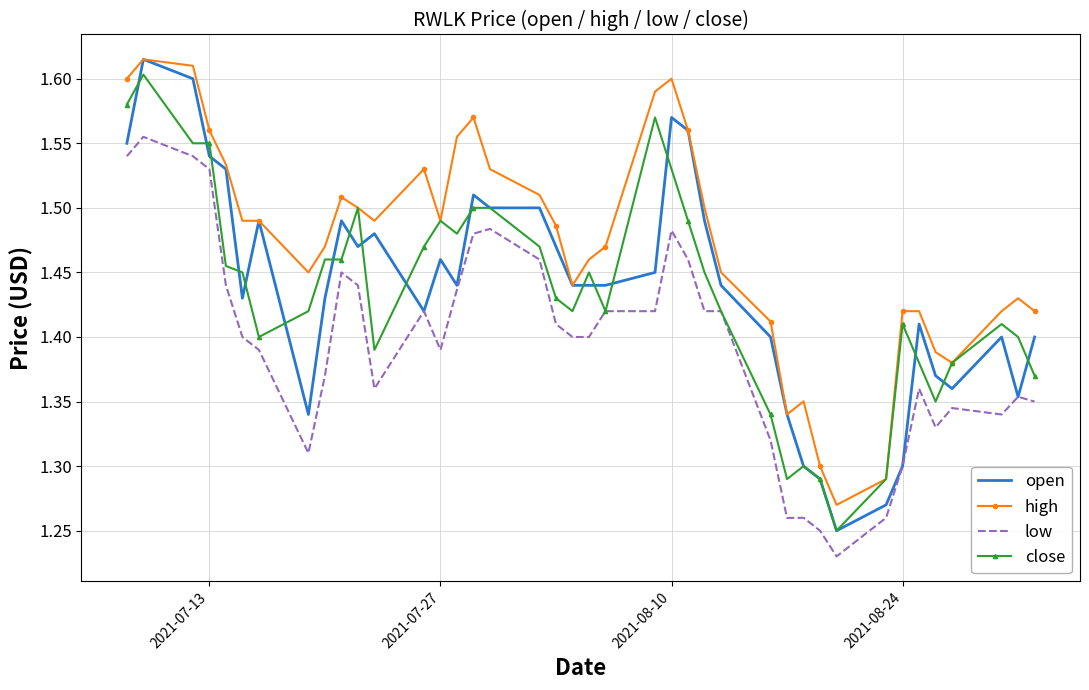

Which series has the widest spread of values?

open